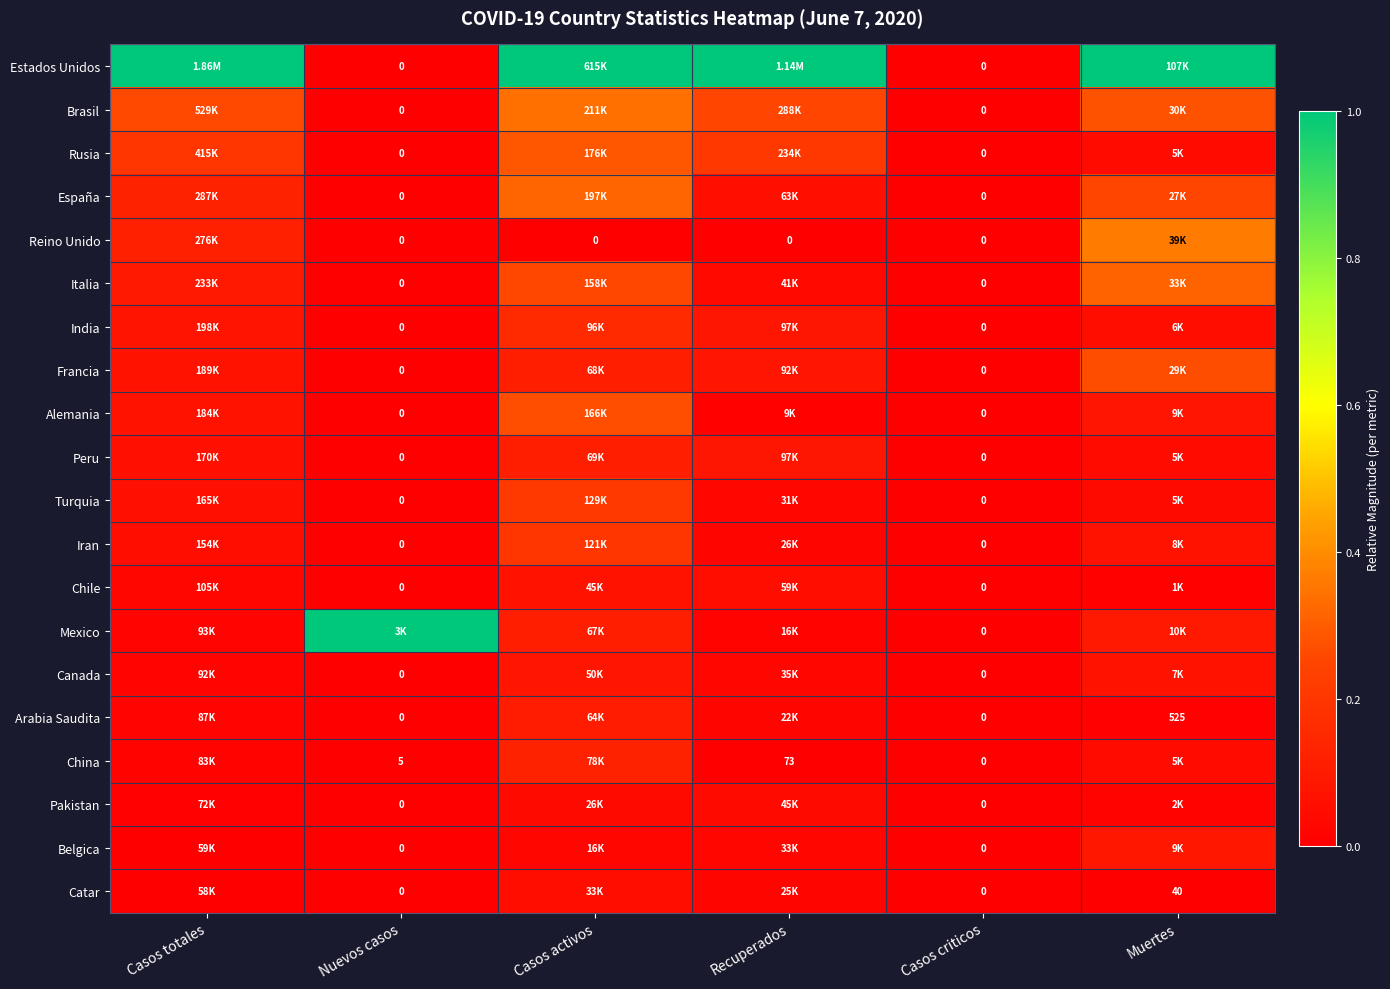

Which series has the largest range (max minus min)?

Estados Unidos